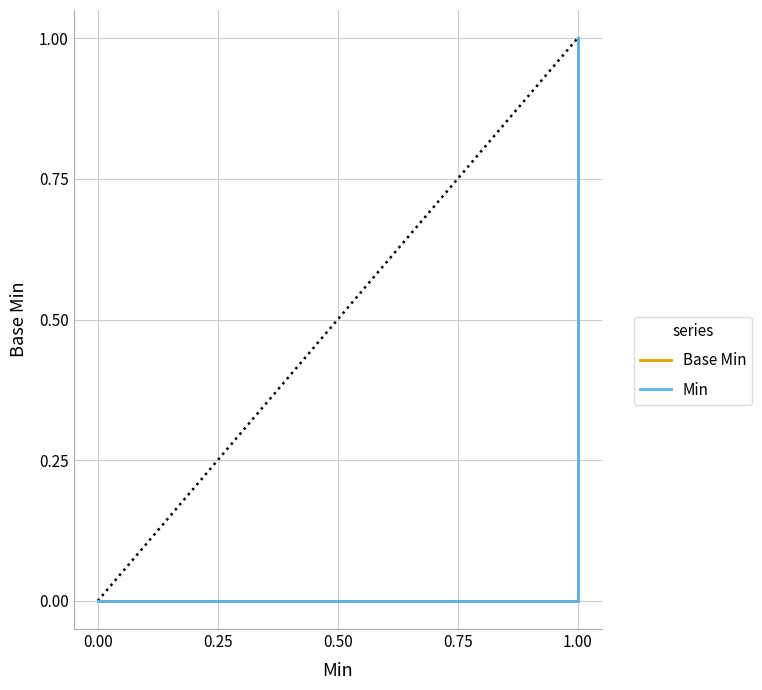

What is the sum of all Base Min values?

1